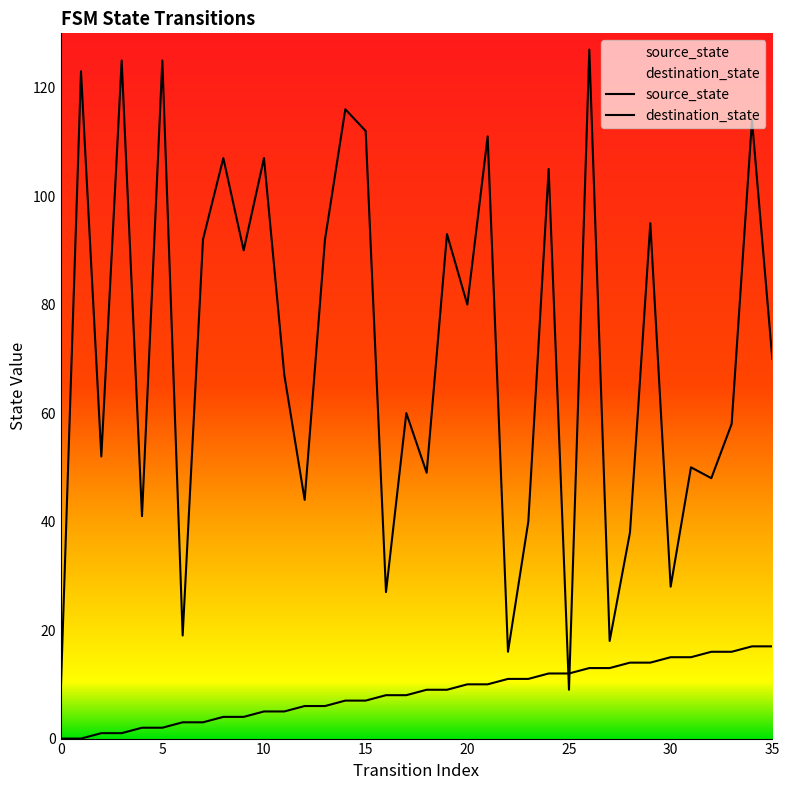

Does the chart have visible grid lines?

No